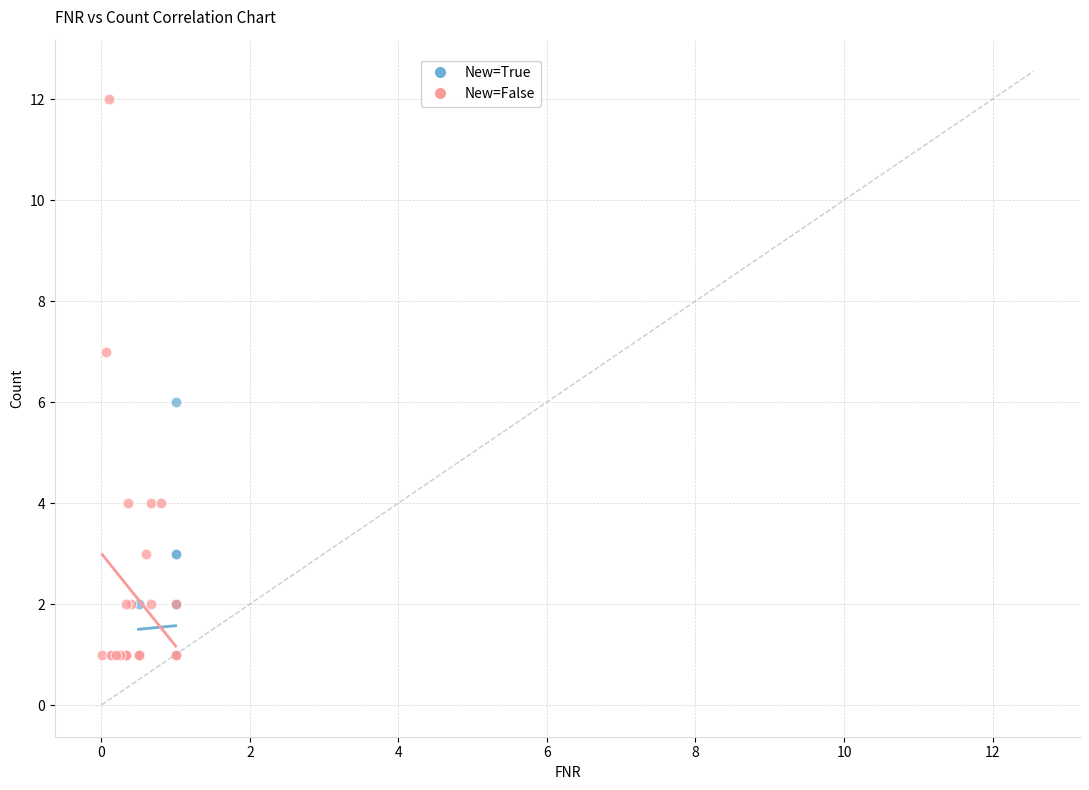

Which series reaches the maximum Y coordinate?

New=False